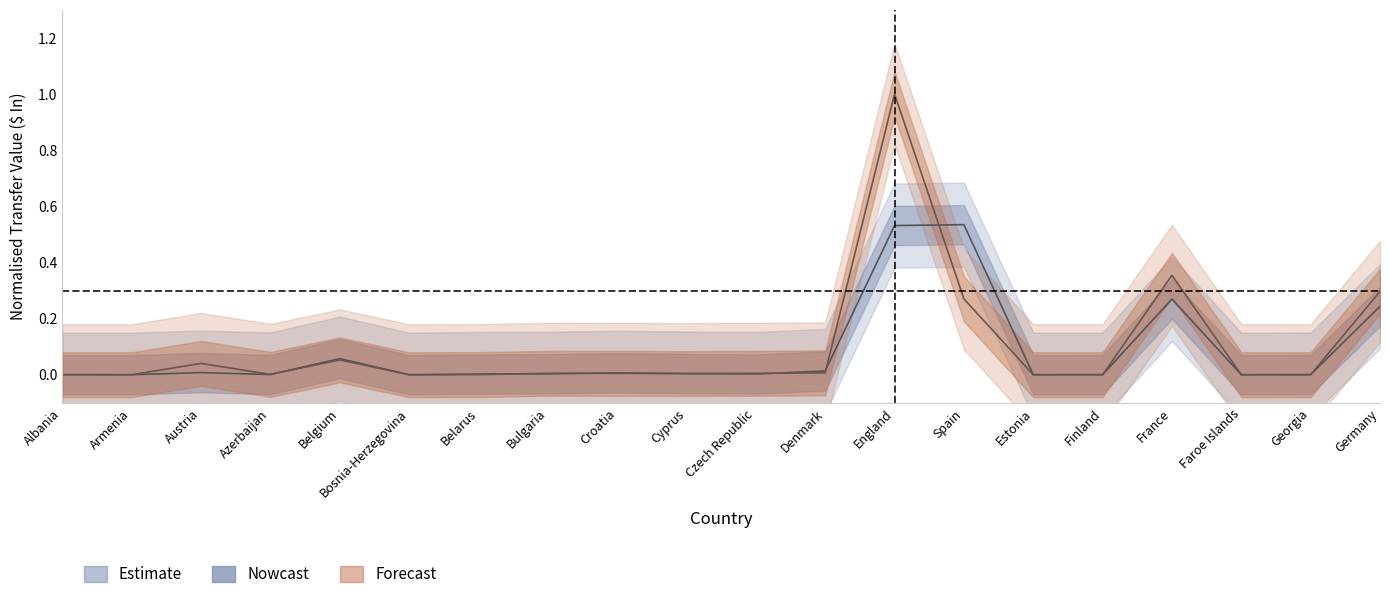

At which label does $ In 2021/2022 reach its minimum?

Bosnia-Herzegovina